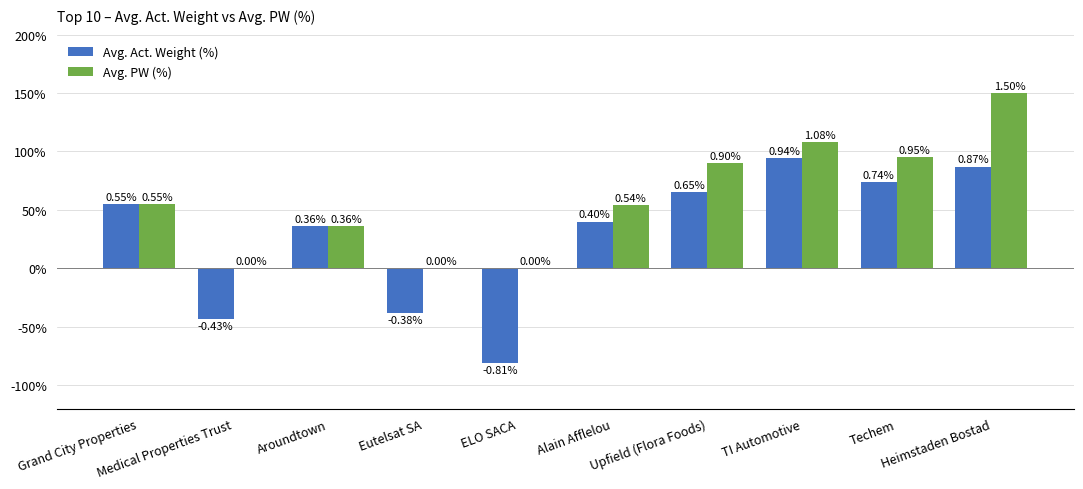

What is the value of the Avg. PW (%) bar at the 7th from the left?

0.9